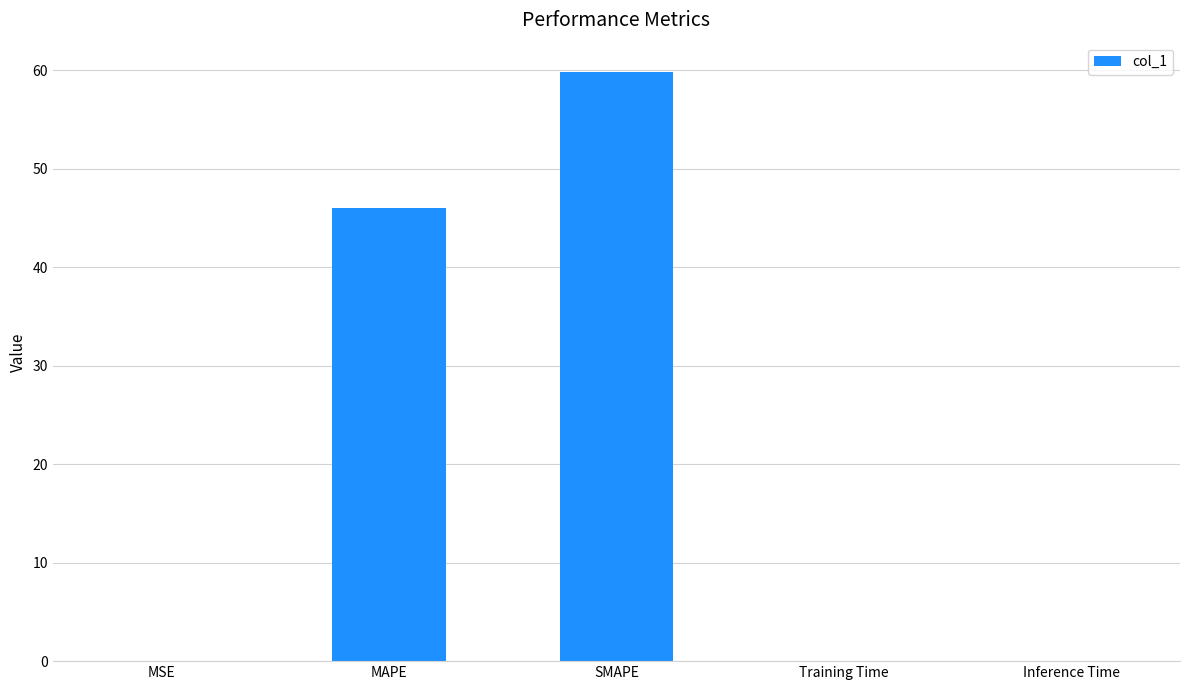

What is the maximum value shown in the chart?

59.8